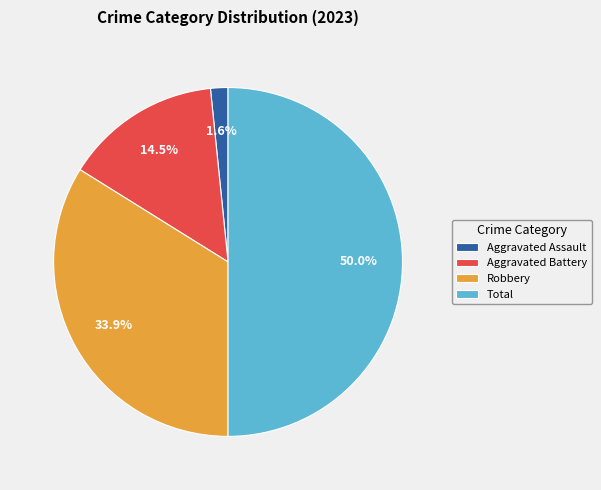

Rank the categories by value from lowest to highest.

Aggravated Assault, Aggravated Battery, Robbery, Total